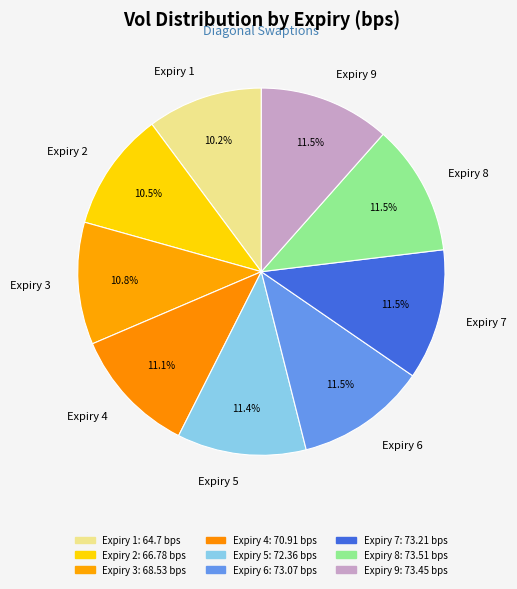

Does Expiry 3 represent more than half of the total?

No